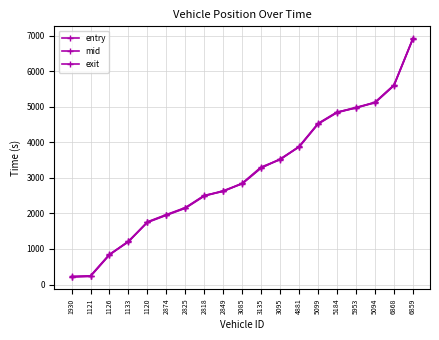

Between 1930 and 2849, which series saw the biggest shift?

mid